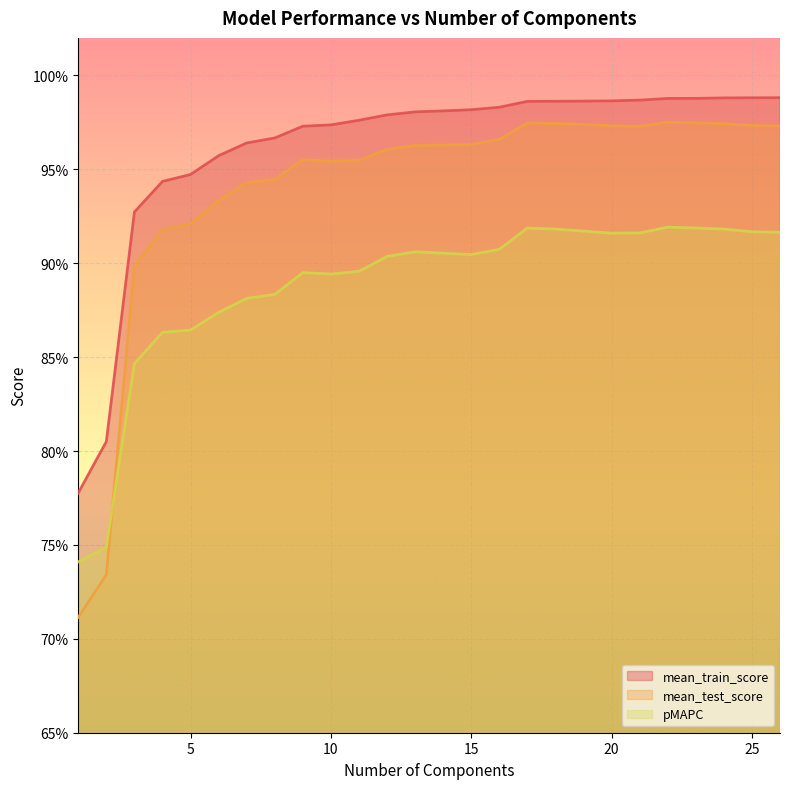

True or false: mean_test_score and mean_train_score intersect in this chart.

False